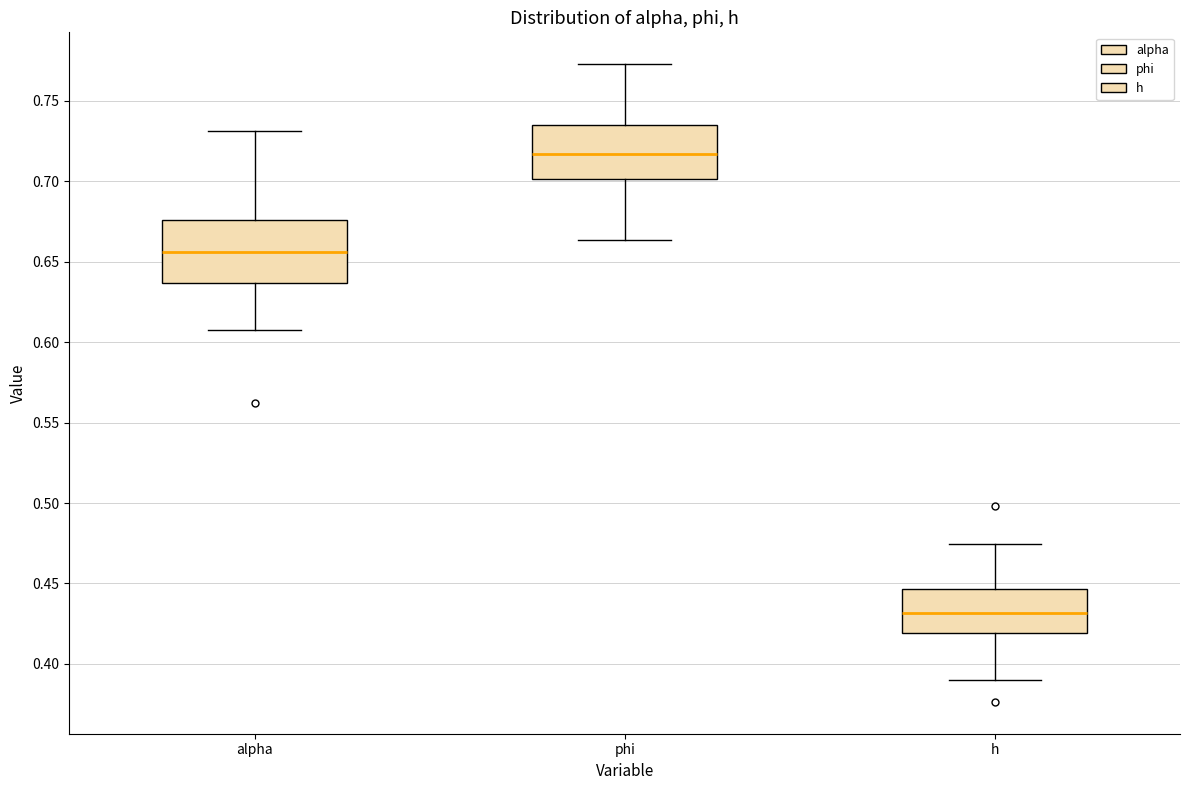

Reading left to right, transcribe this box plot: for each box, give where its median line is, the range the box spans, and where its two whiskers end, as read against the y-axis. The values are not printed on the chart, so give them approximately, as read against the axis.

alpha: median 0.655, box 0.635 to 0.675, whiskers 0.605 to 0.730
phi: median 0.715, box 0.700 to 0.735, whiskers 0.665 to 0.775
h: median 0.430, box 0.420 to 0.445, whiskers 0.390 to 0.475